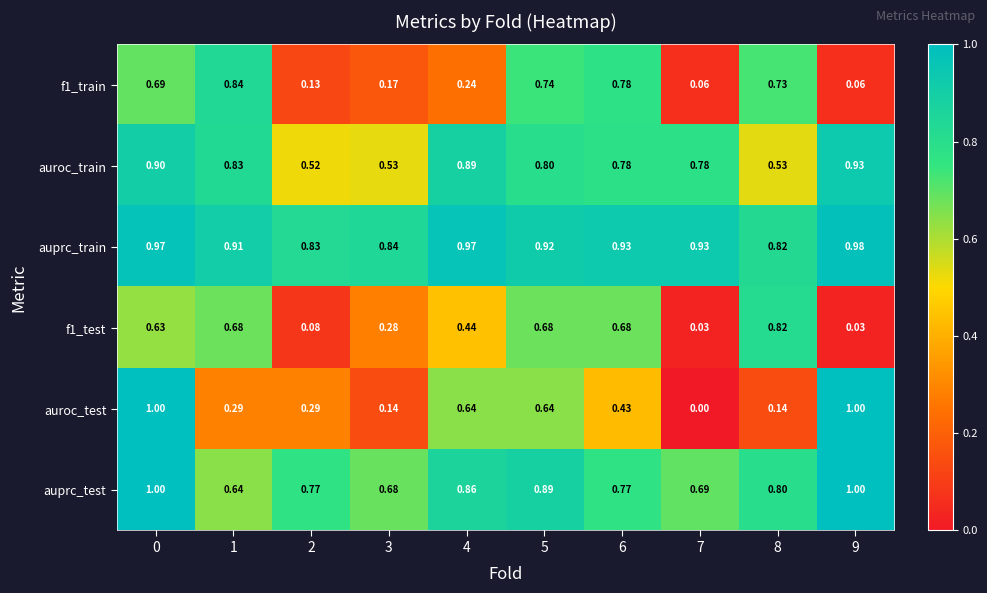

Which series has the largest total across all categories?

auprc_train